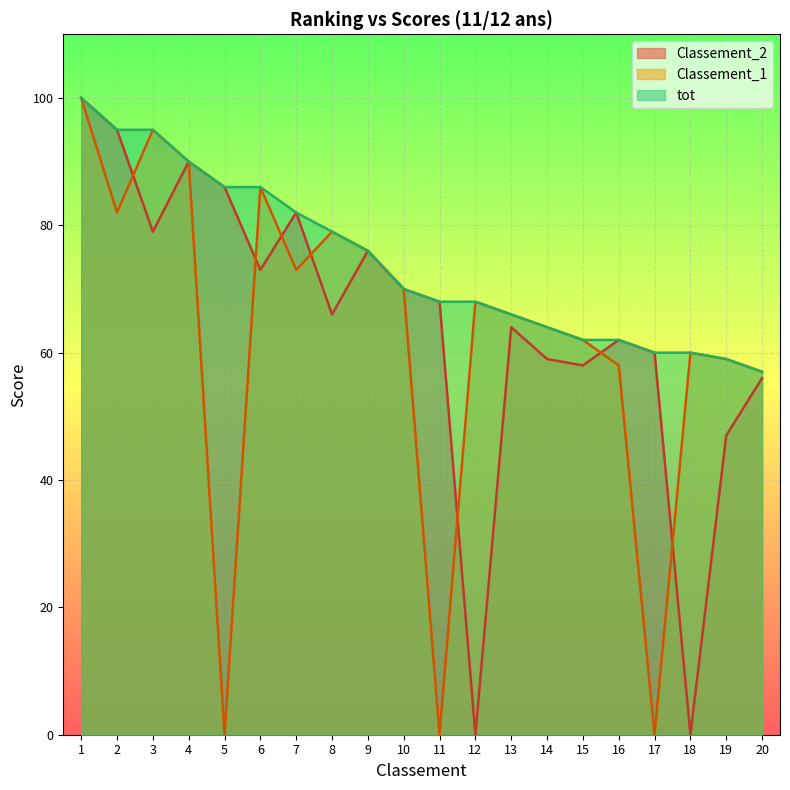

Where do Classement_2 and Classement_1 first cross each other?

2 and 3